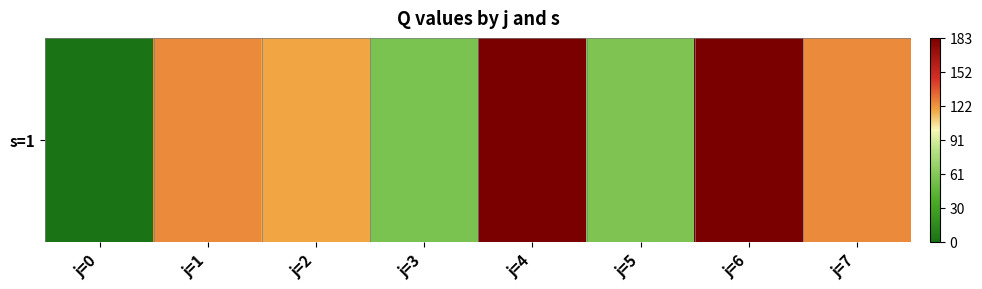

Reading right to left, what are all the values shown in this chart?

j=7=124.8	j=6=182.6	j=5=58.4	j=4=182.6	j=3=57.0	j=2=118.4	j=1=124.8	j=0=0.0